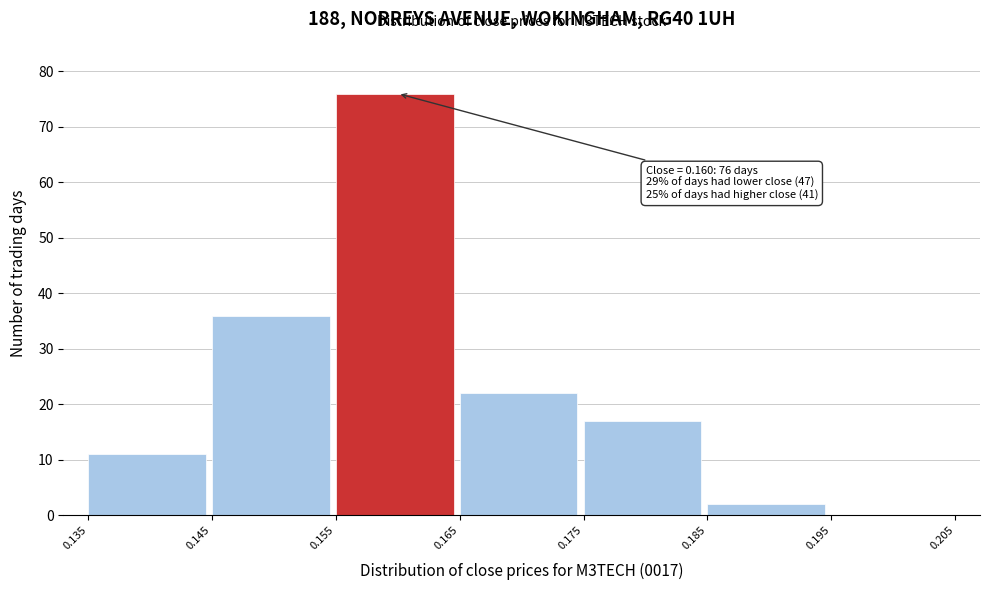

Which range on the x-axis has the tallest bar?

0.155 to 0.165